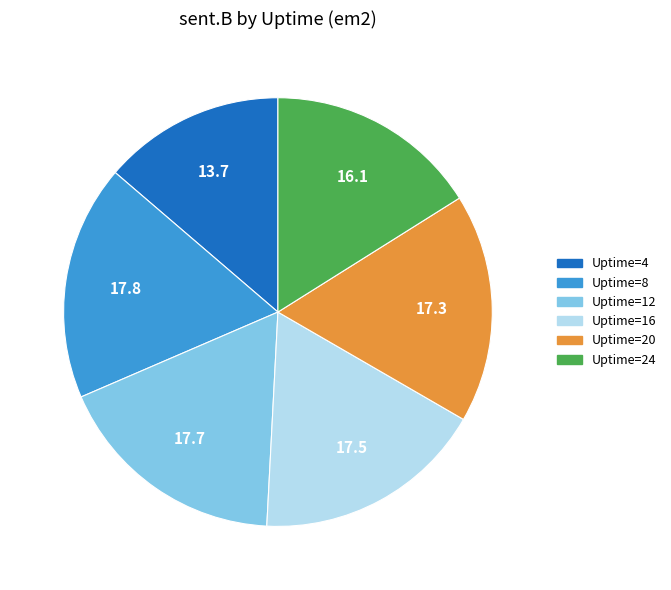

Is it true that Uptime=8 is 18% of the pie?

True